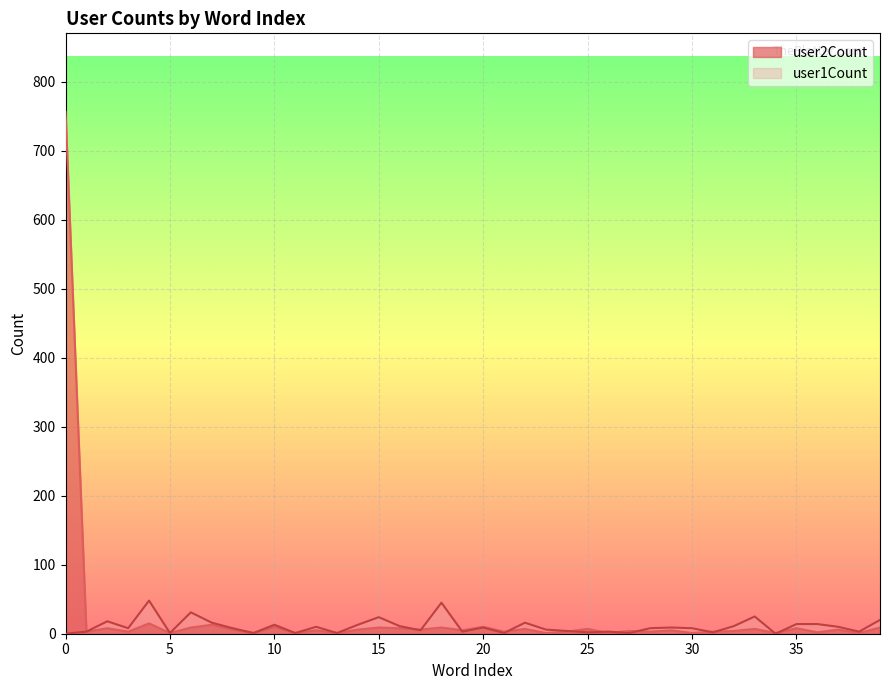

Where does the user2Count series first go above 8?

2